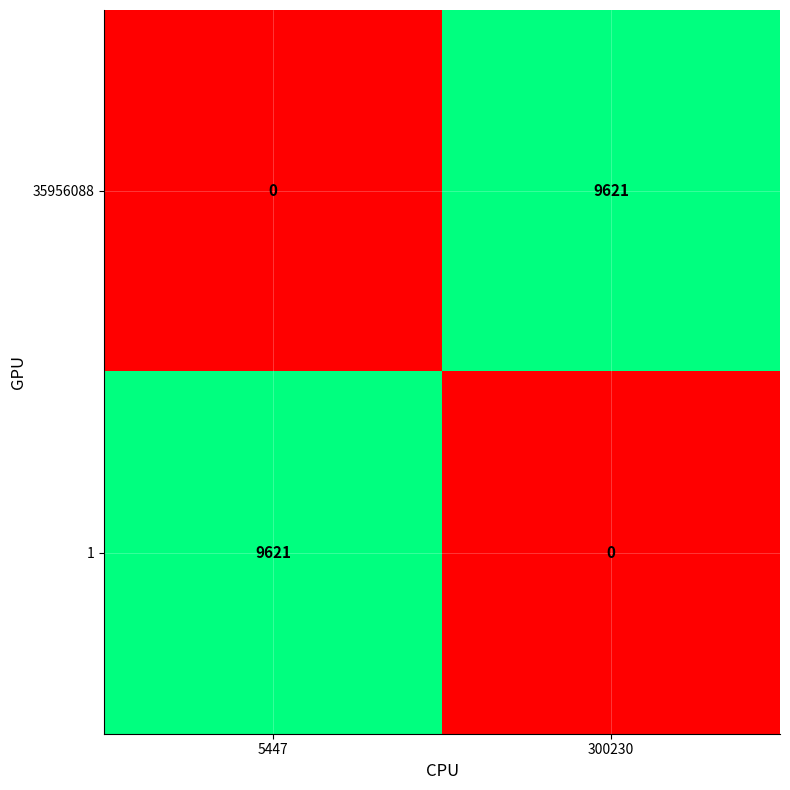

The 35956088 series shows 9621 at 300230. True or false?

True